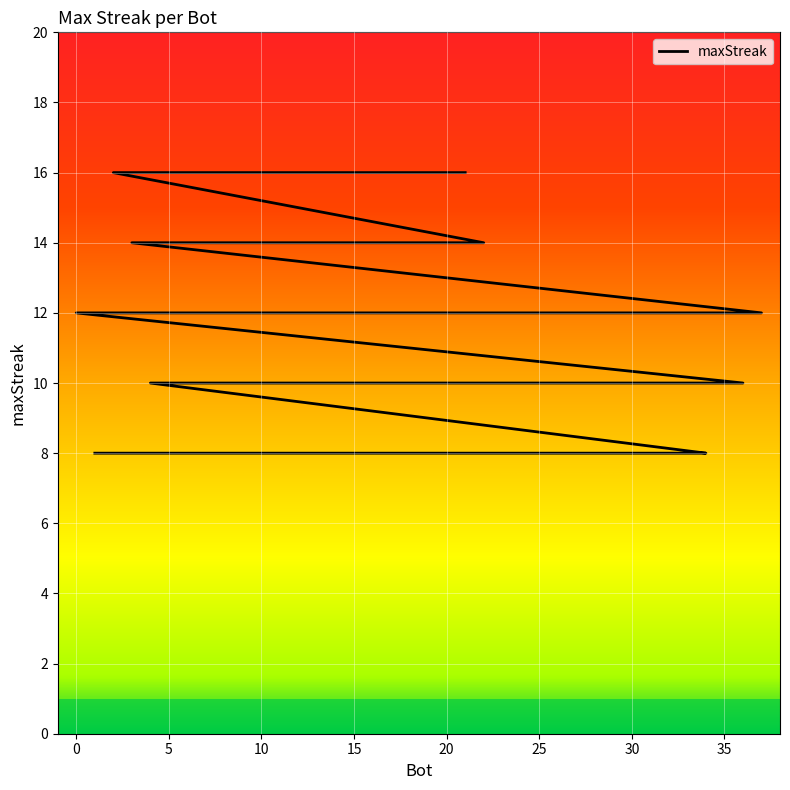

What position from the right is 14?

3